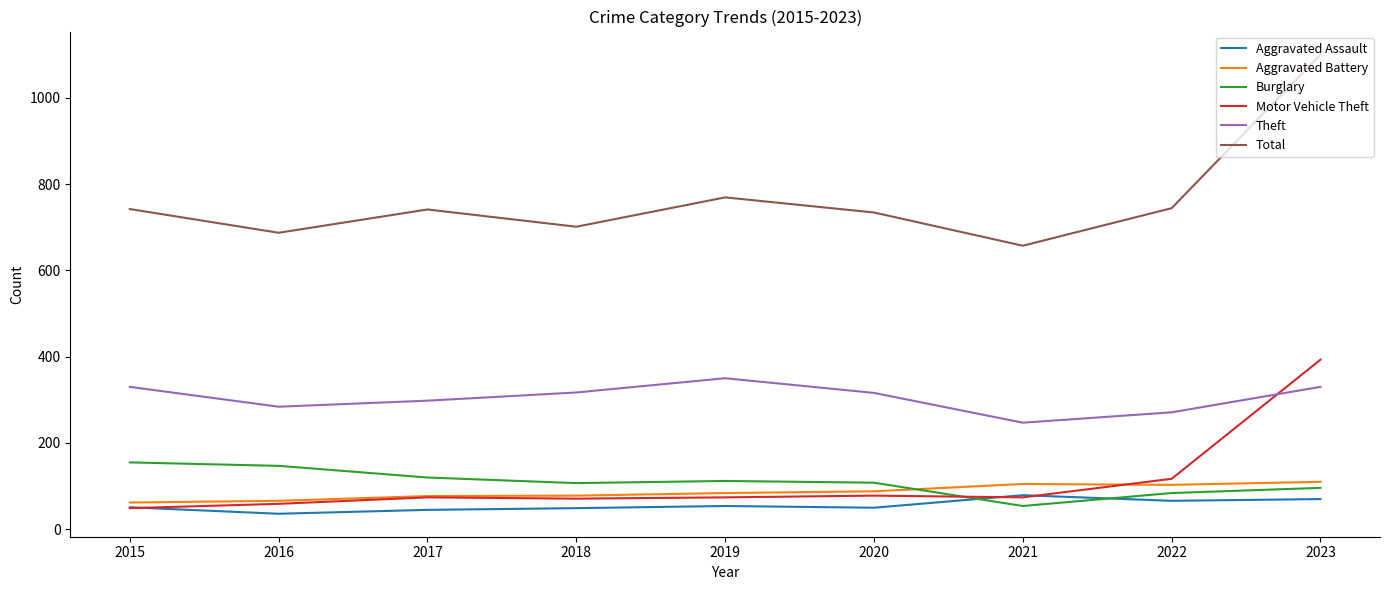

In Burglary, how many points are higher than both neighbors (excluding endpoints)?

1